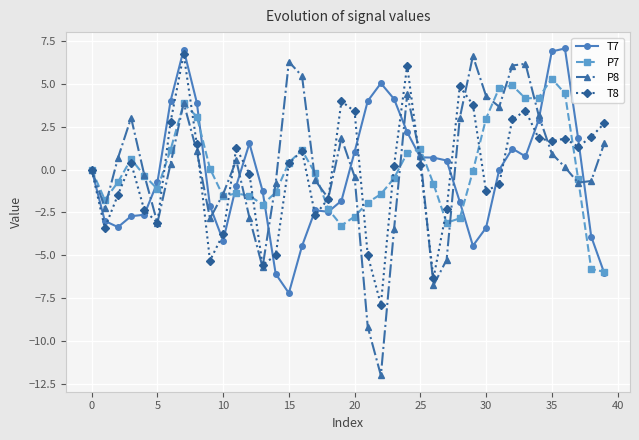

What is the value of the T7 point at the 25th from the left?

2.2